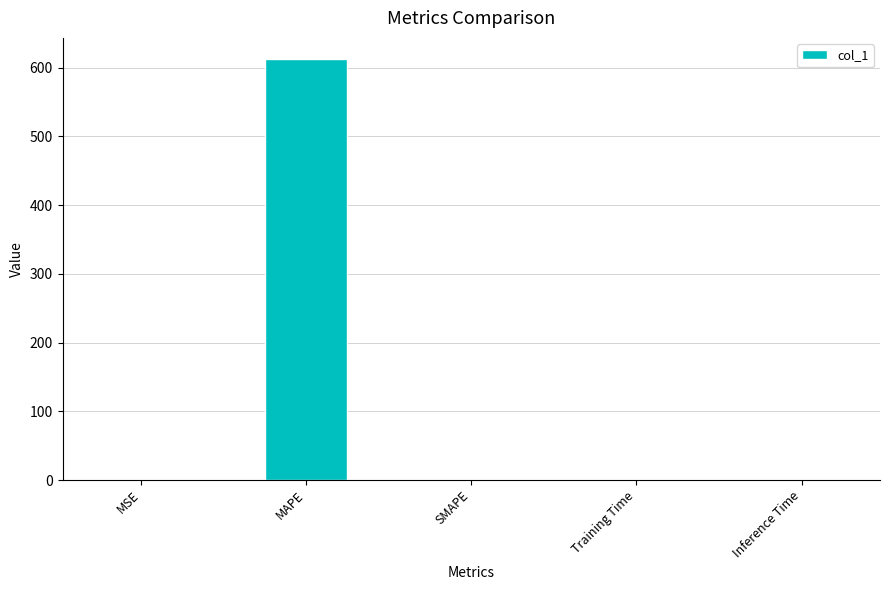

What is the greatest value displayed?

612.7